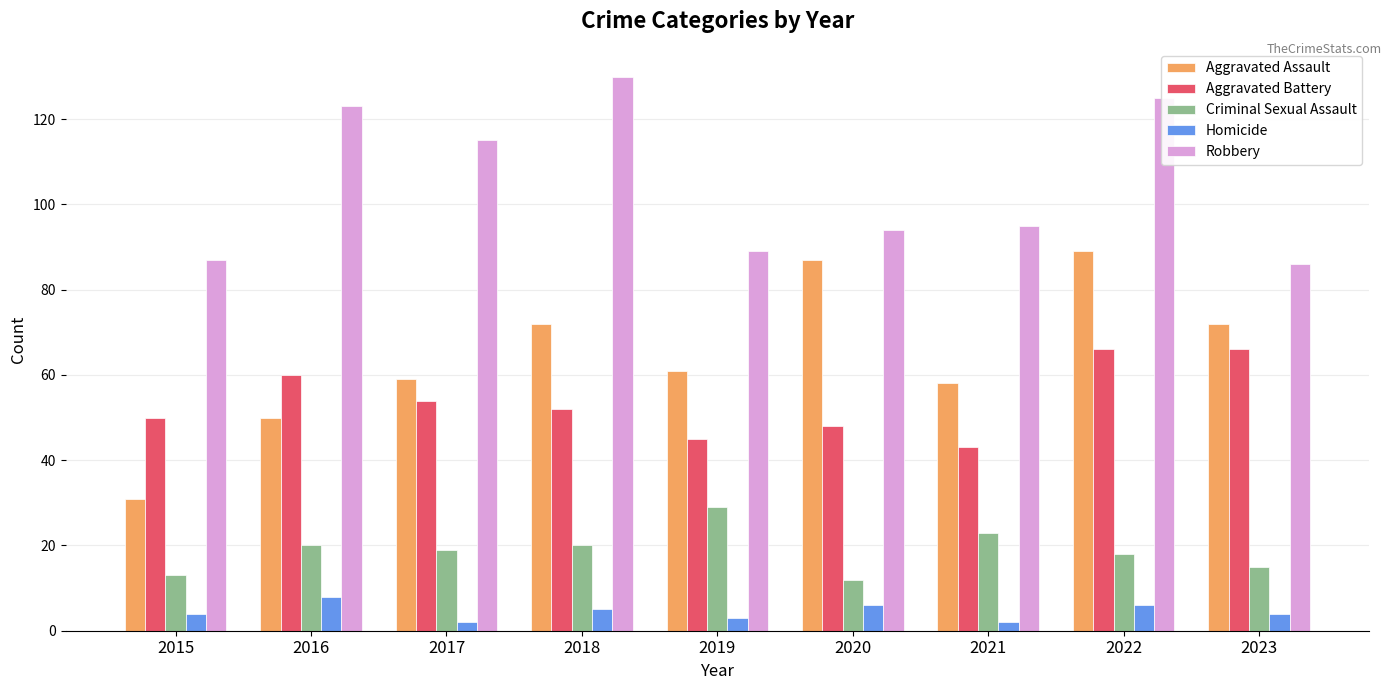

What is the minimum value shown in the chart?

2